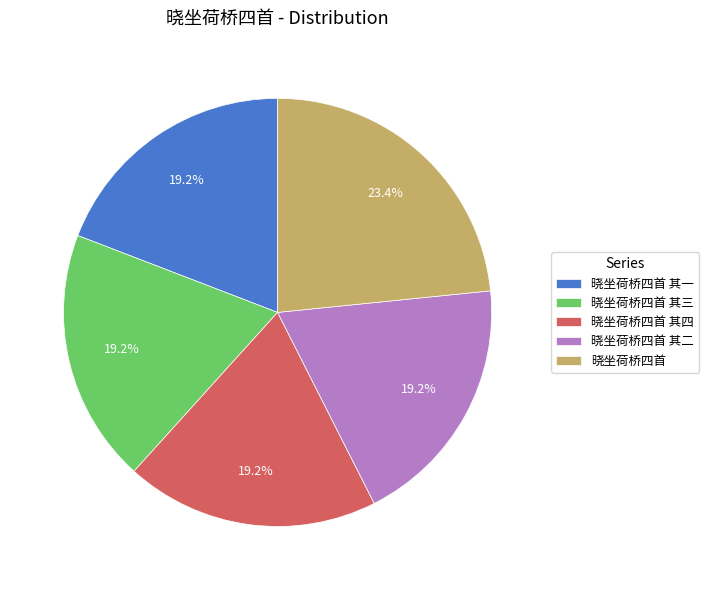

Do 晓坐荷桥四首 其二 and 晓坐荷桥四首 其一 together represent more than half of the pie?

No